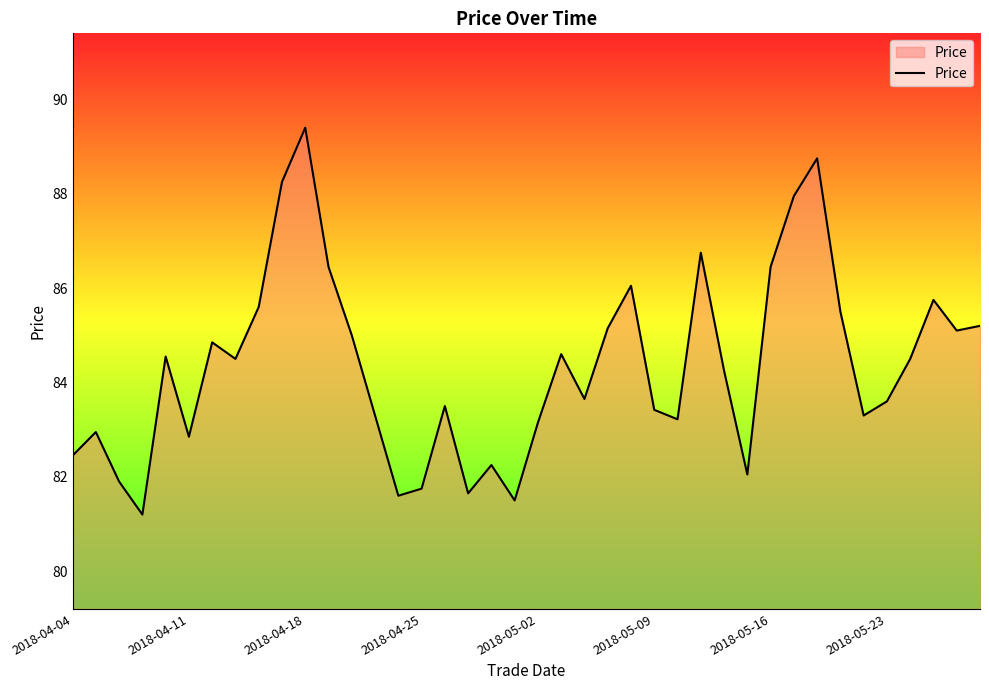

What is the greatest value displayed?

89.4